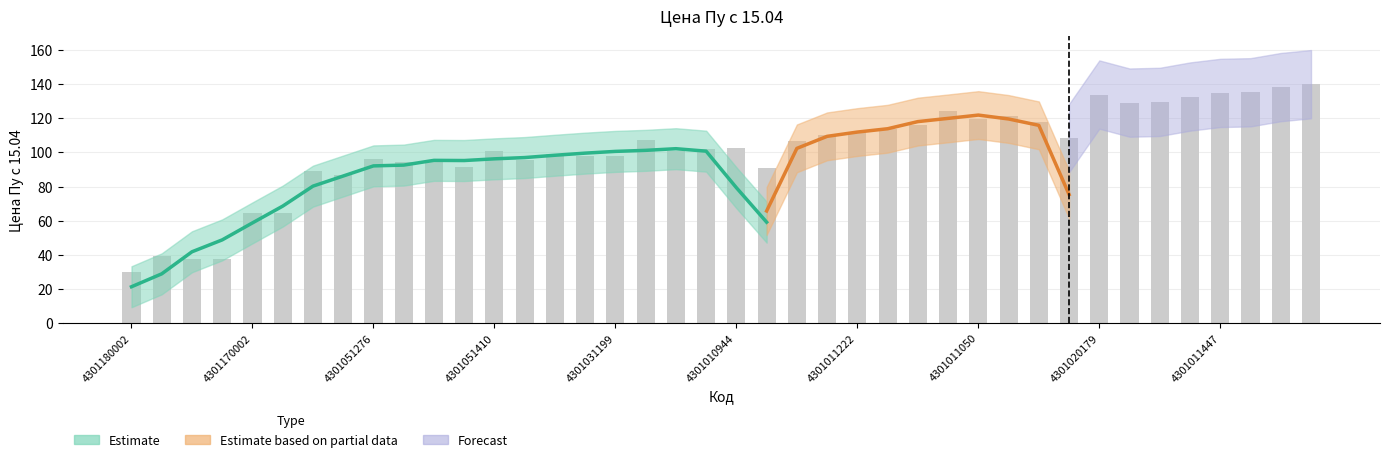

Reading left to right, what are all the values shown in this chart?

29.7	39.1	37.8	37.8	64.6	64.6	88.9	87.0	96.3	94.3	94.3	91.2	100.8	95.8	99.2	98.0	98.0	107.0	100.9	102.3	102.8	90.8	106.4	110.0	111.9	114.0	115.8	124.5	119.6	121.6	117.6	108.4	133.9	129.2	129.6	132.8	134.9	135.3	138.3	140.0